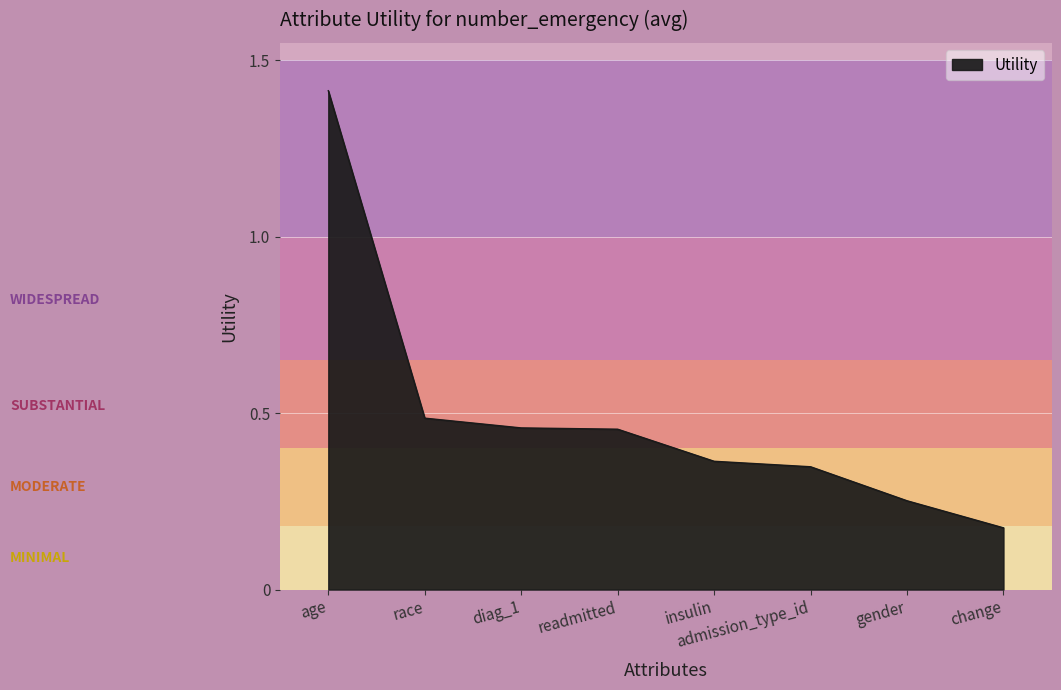

What is the difference between the maximum and second lowest values?

1.2